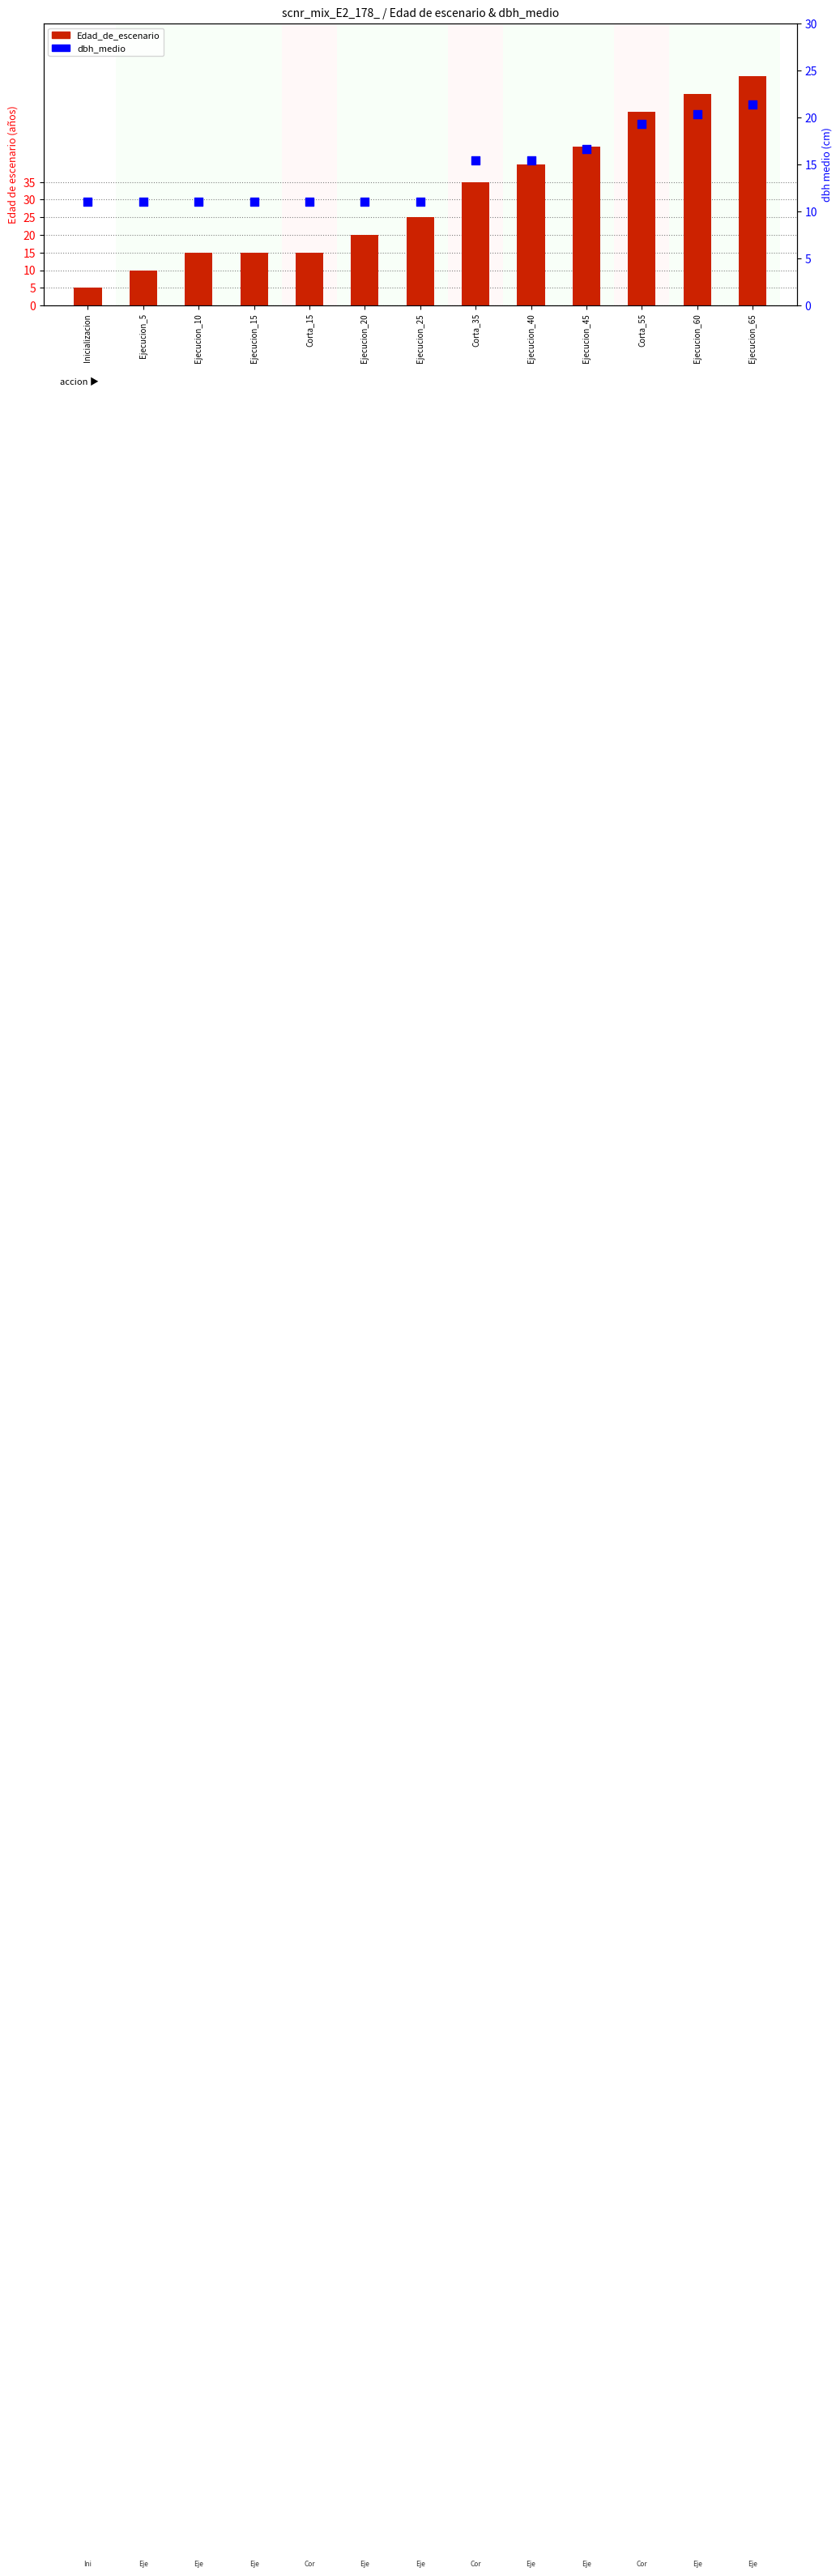

What is the total value across all series at Ejecucion_20?

31.0